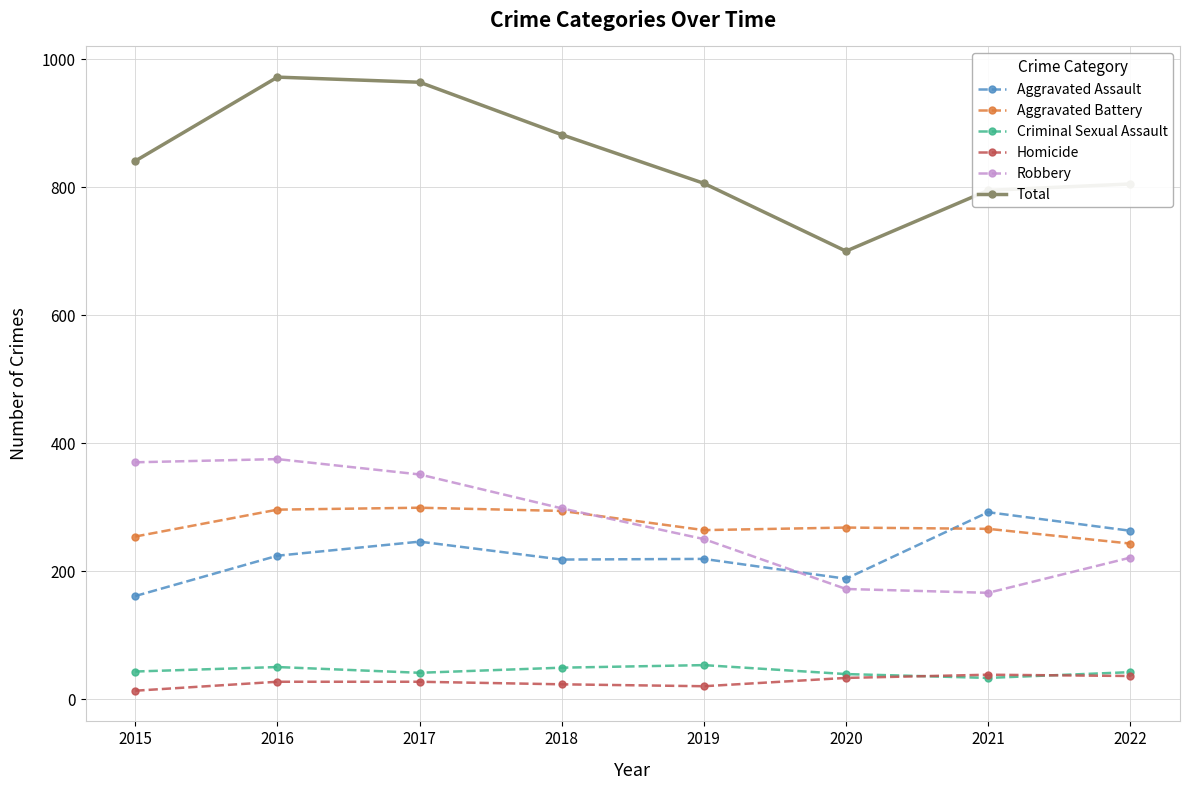

True or false: Criminal Sexual Assault and Total cross at least once.

False